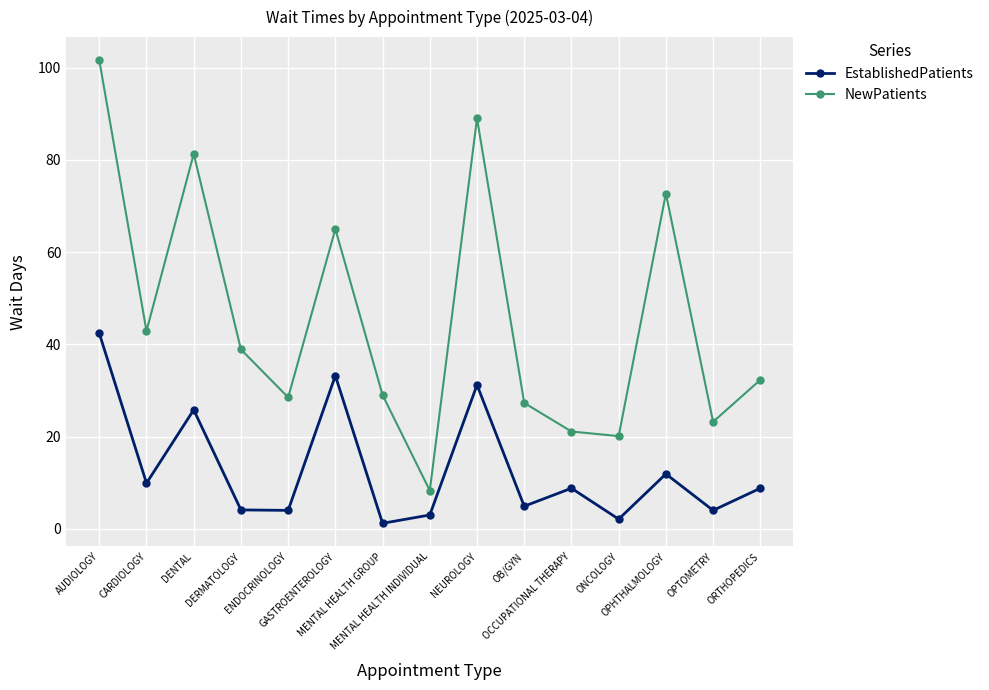

At which category does the chart reach its minimum across all series?

MENTAL HEALTH GROUP